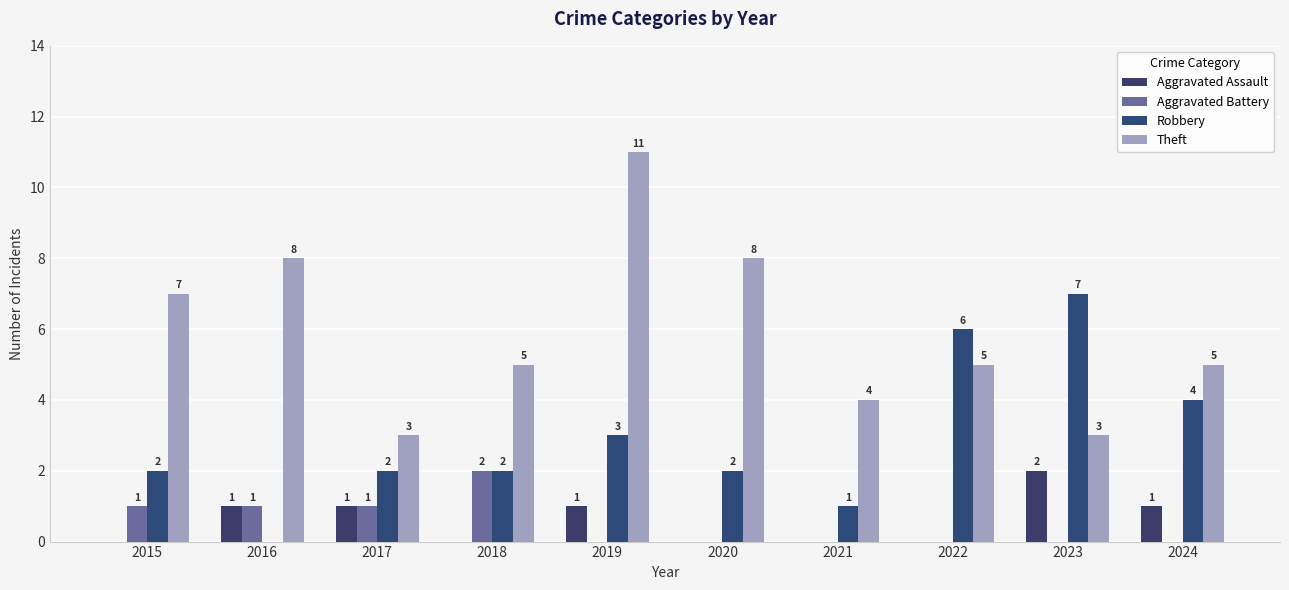

True or false: Aggravated Assault has a value of -1 at 2022.

False